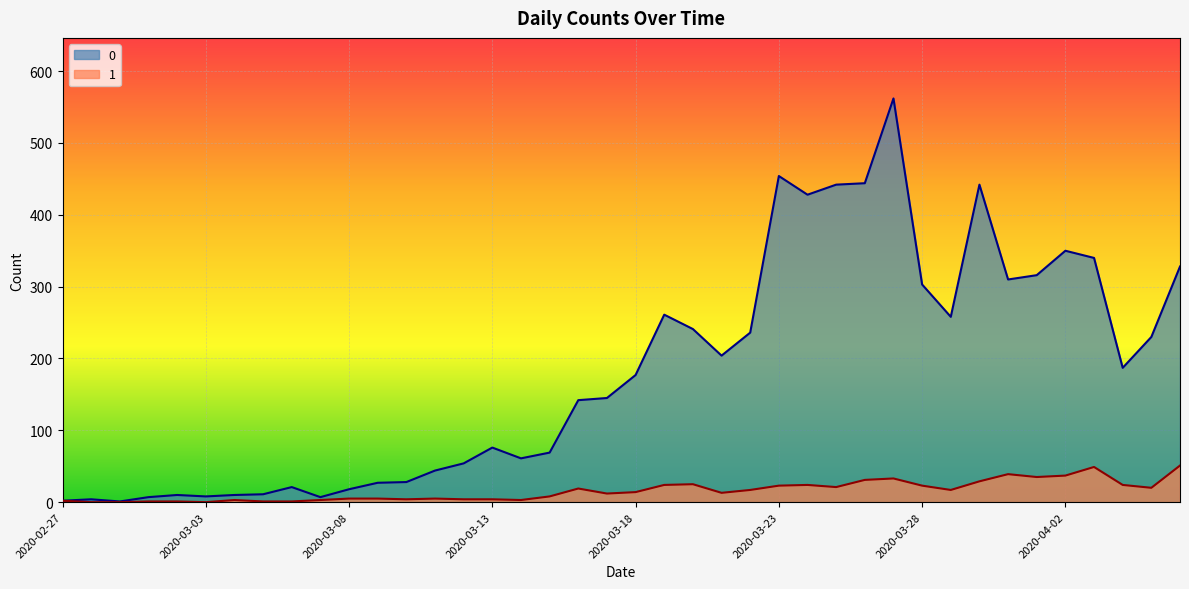

What is the difference between the highest and lowest values at 2020-03-08?

13